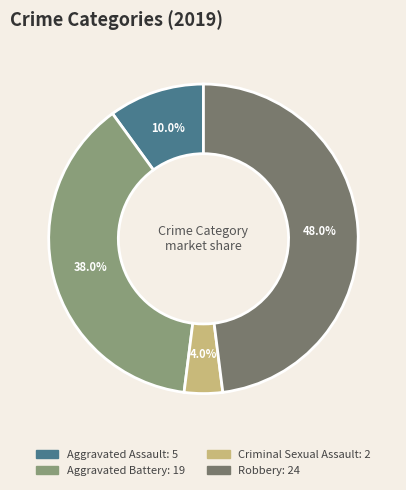

What percentage is the Criminal Sexual Assault slice, to the nearest percent?

4%